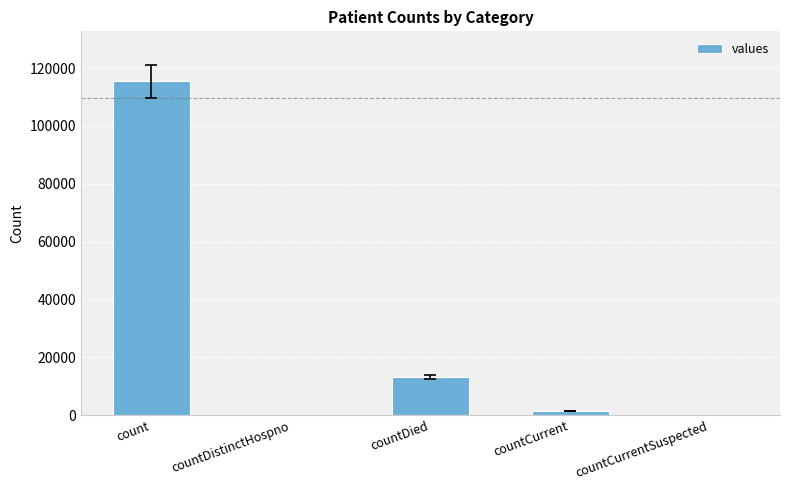

Reading left to right, extract all data points from this chart.

115379	0	13343	1383	0